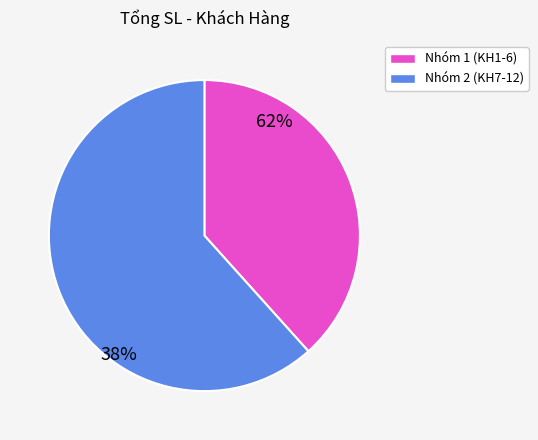

Is there a majority slice in this chart?

Yes